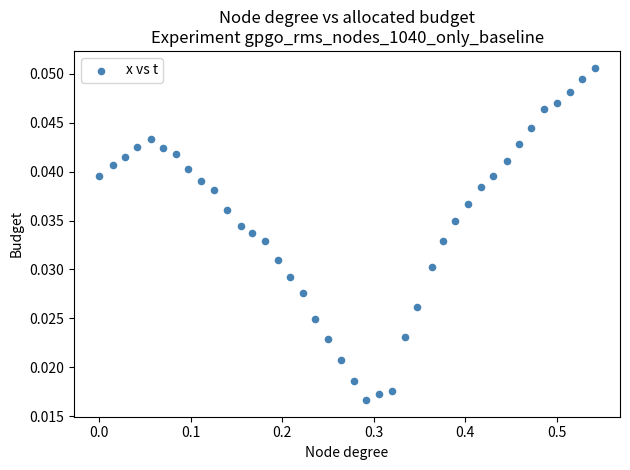

What is the range of X values (max minus min)?

0.5